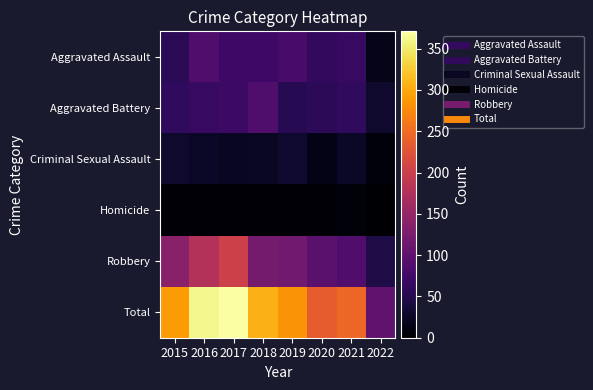

Between 2018 and 2020, which series saw the biggest shift?

Total